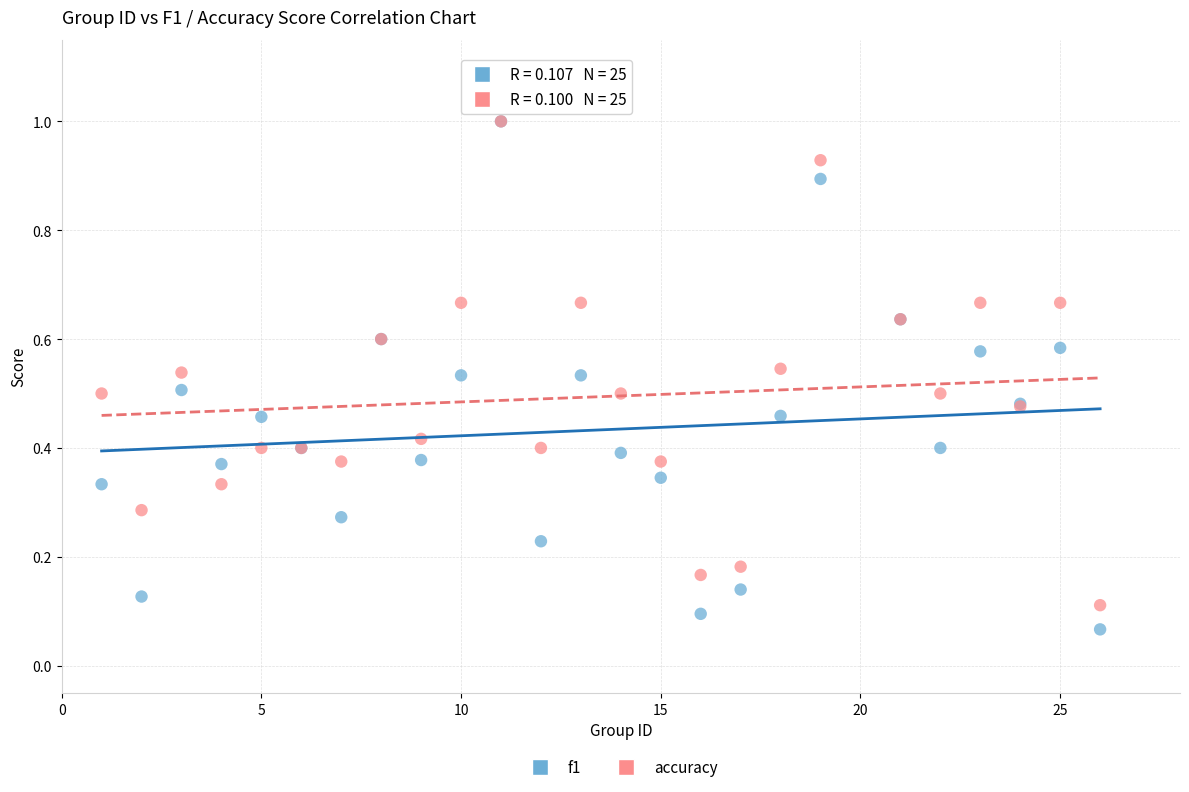

Which series contains the lowest Y value?

f1